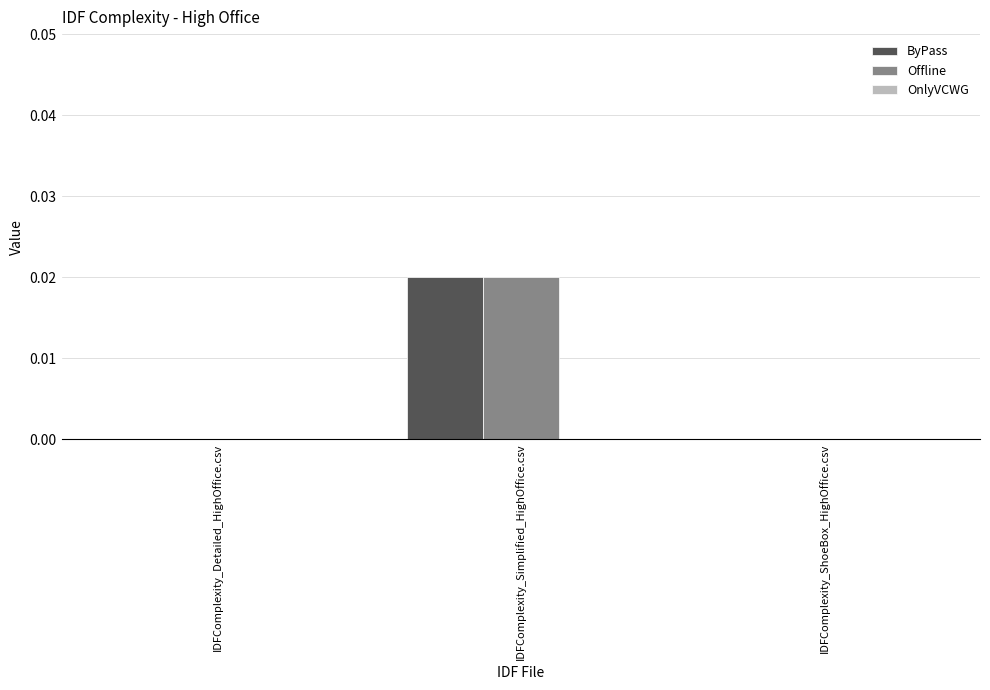

How many data points does each series have?

3